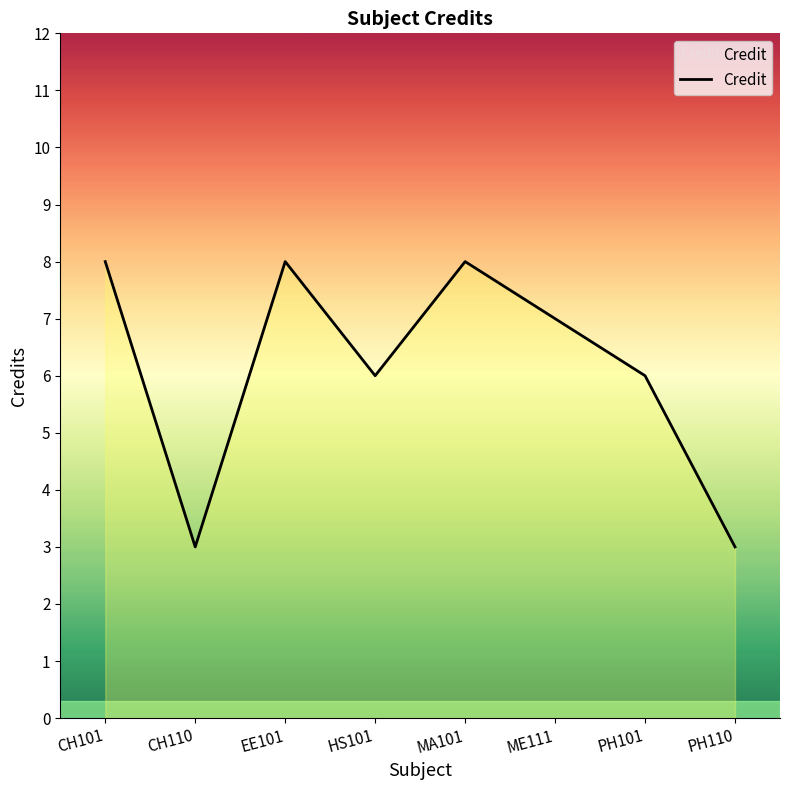

Approximately how many times larger is the value at CH101 compared to PH110?

2.7